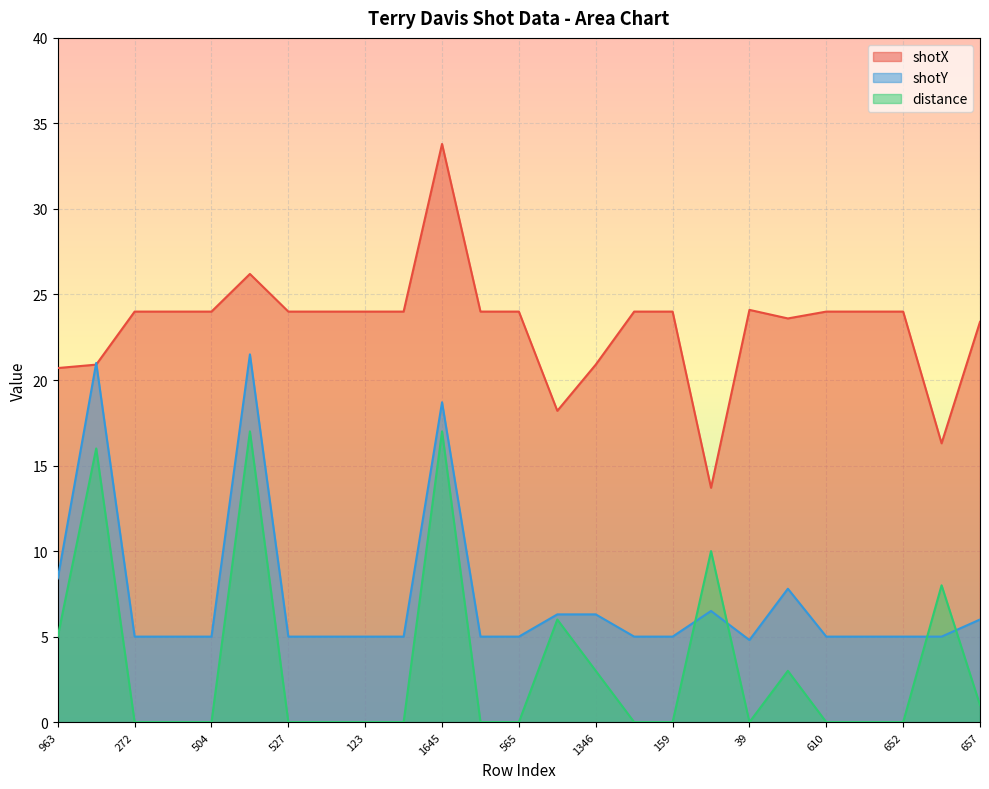

How many times do distance and shotY cross each other?

4